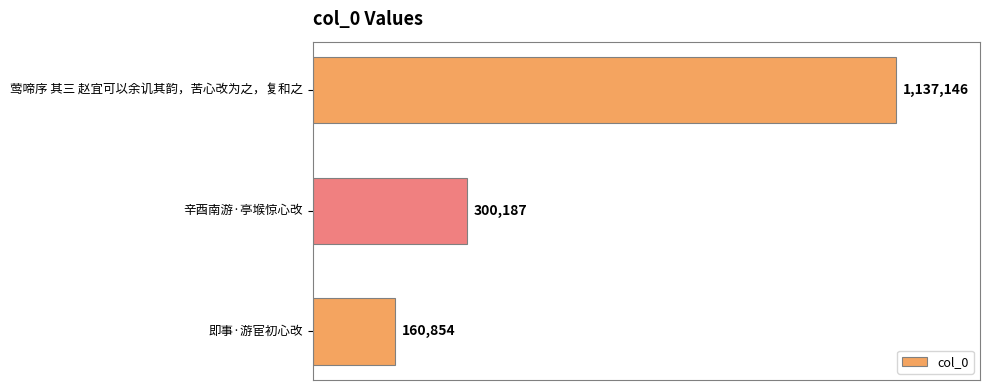

Rank the categories by value from highest to lowest.

莺啼序 其三 赵宜可以余讥其韵，苦心改为之，复和之, 辛酉南游·亭堠惊心改, 即事·游宦初心改